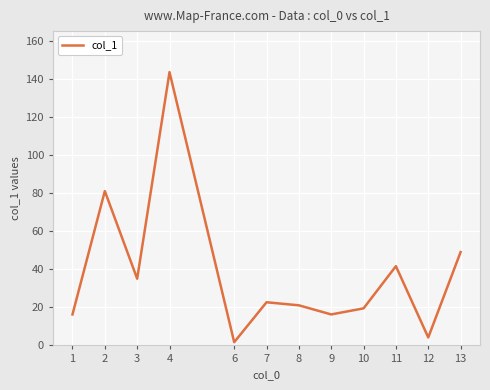

What is the approximate value at 11?

41.7